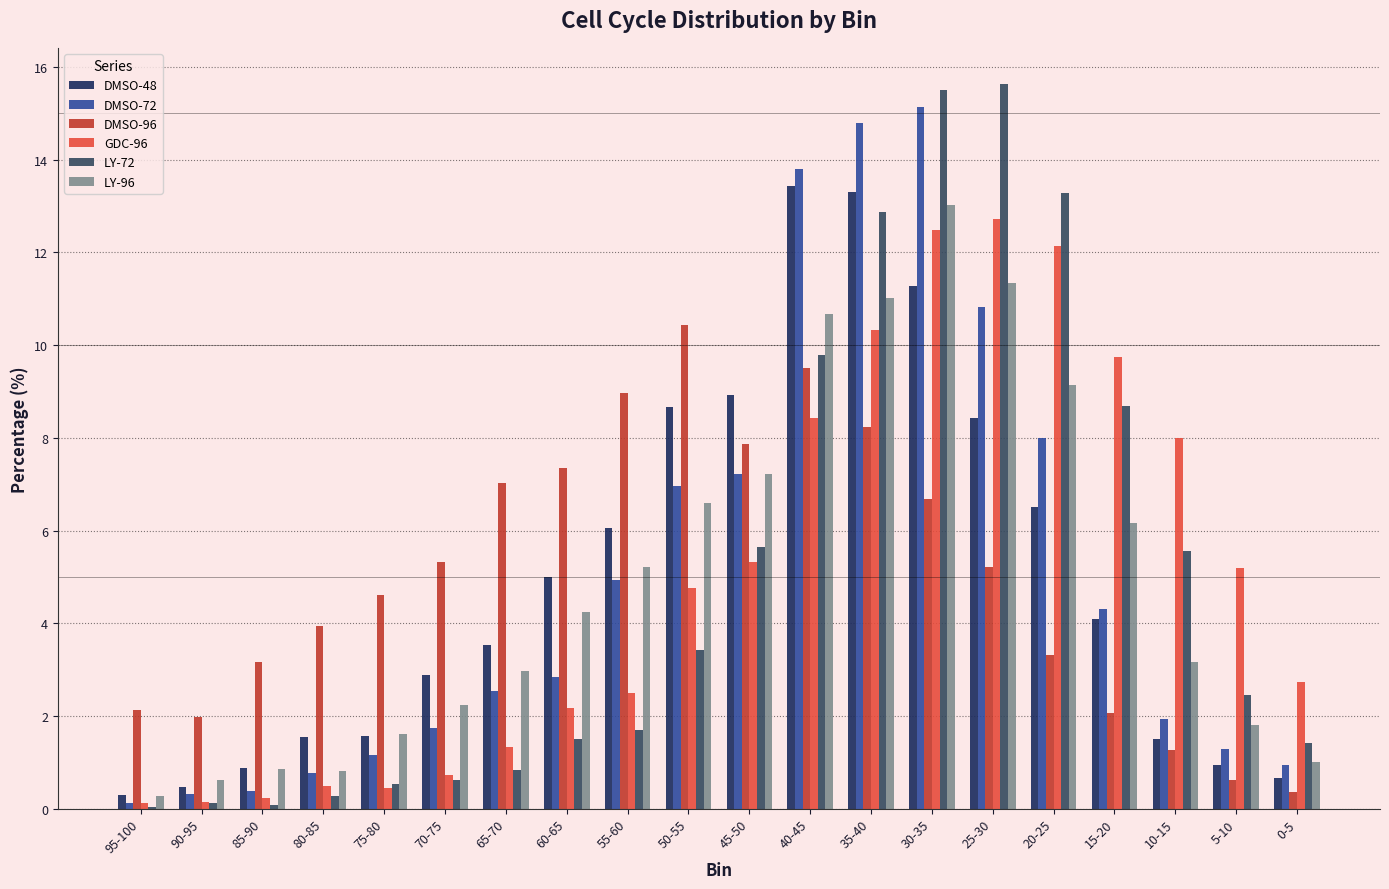

How many values in the GDC-96 series exceed 4?

10